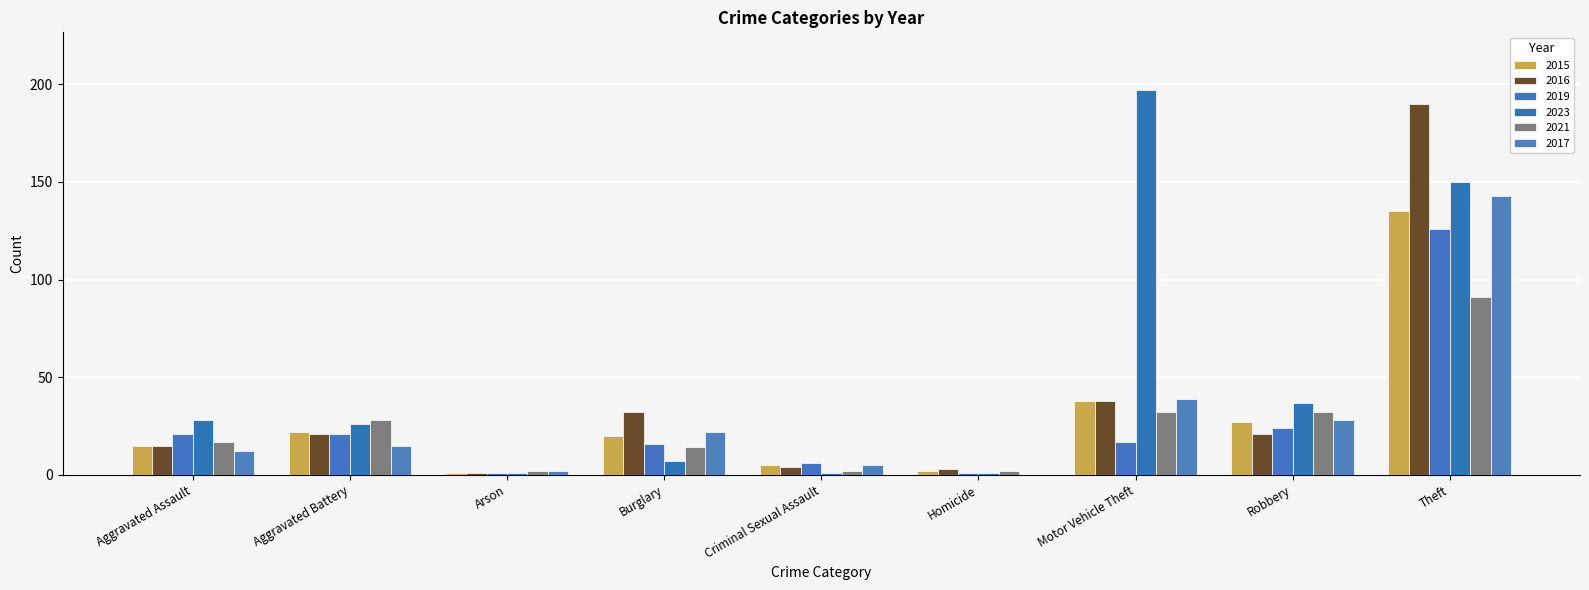

What position from the right is Aggravated Assault?

9